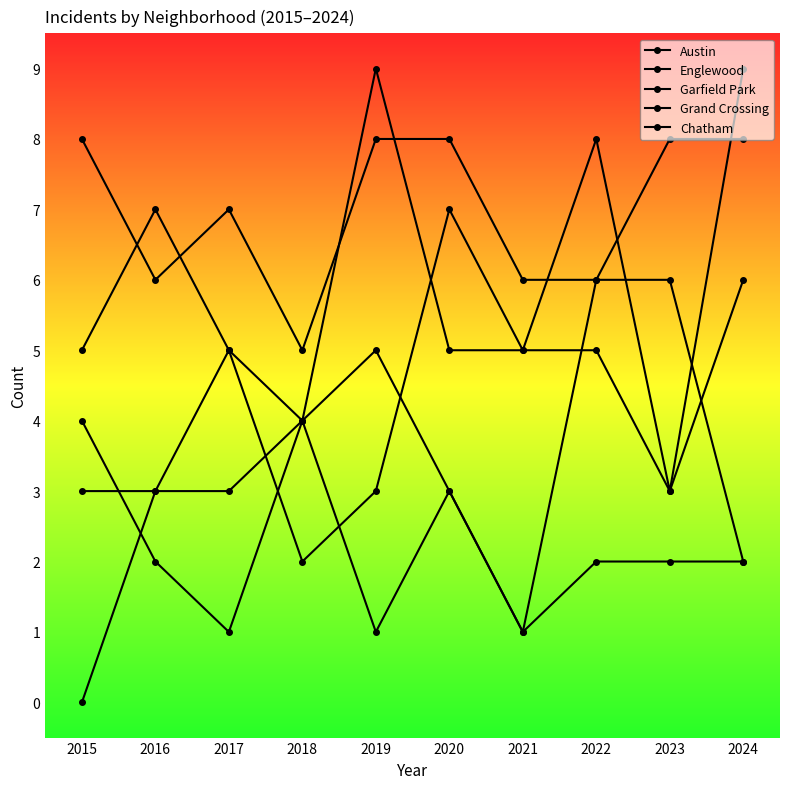

Count the number of categories in the chart.

10